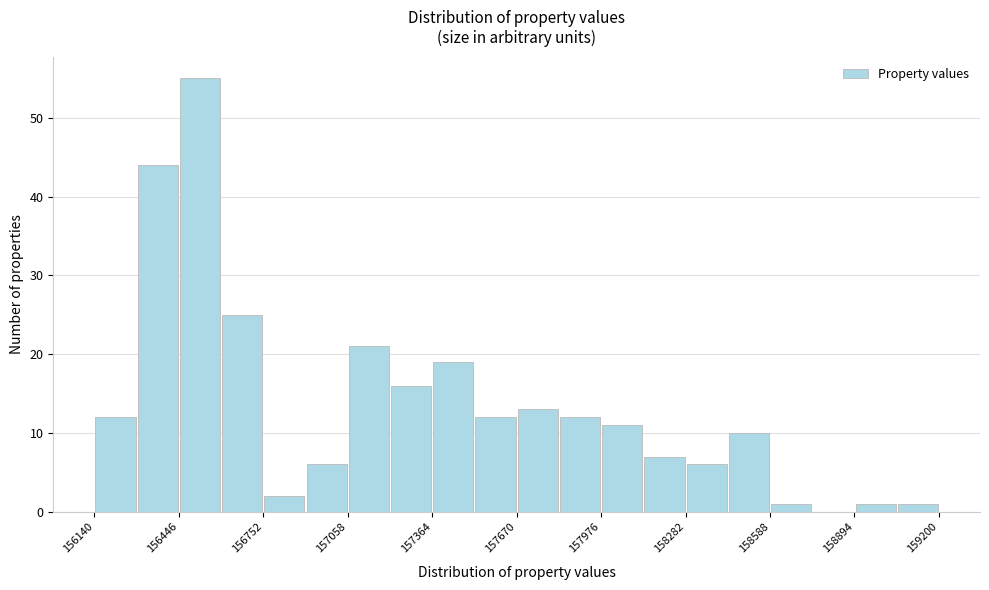

Read against the x-axis, roughly where is the centre of the tallest bar?

156500